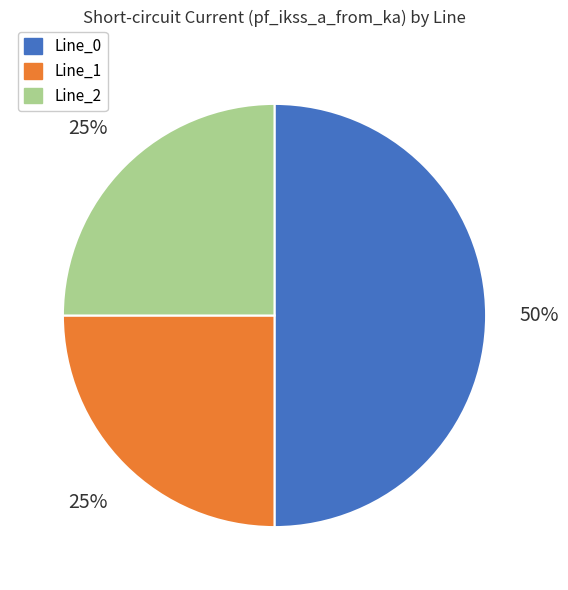

Between Line_0 and Line_2, which is larger?

Line_0